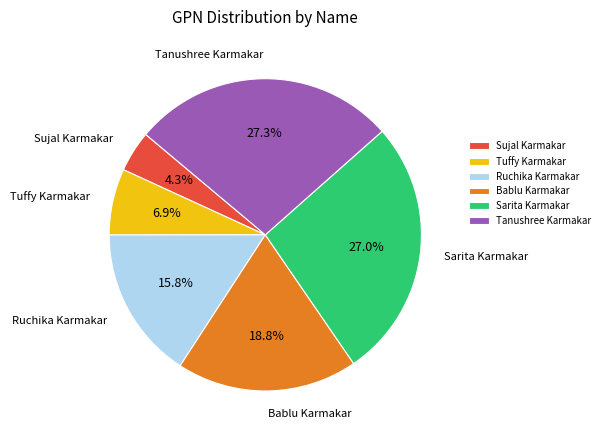

To the nearest percent, what percentage of the pie is Ruchika Karmakar?

16%